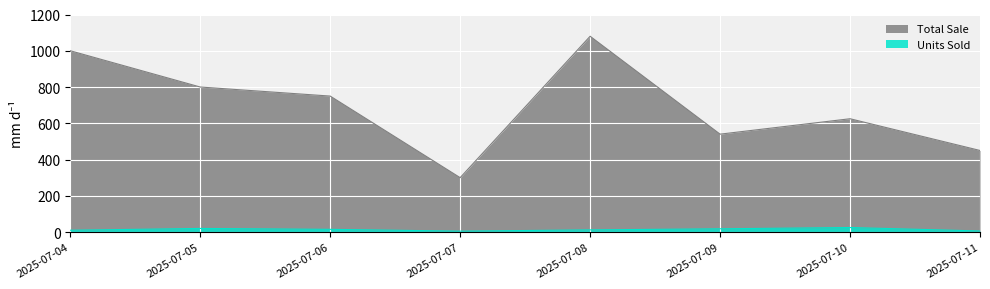

What are all the series names shown in the legend?

Total Sale, Units Sold